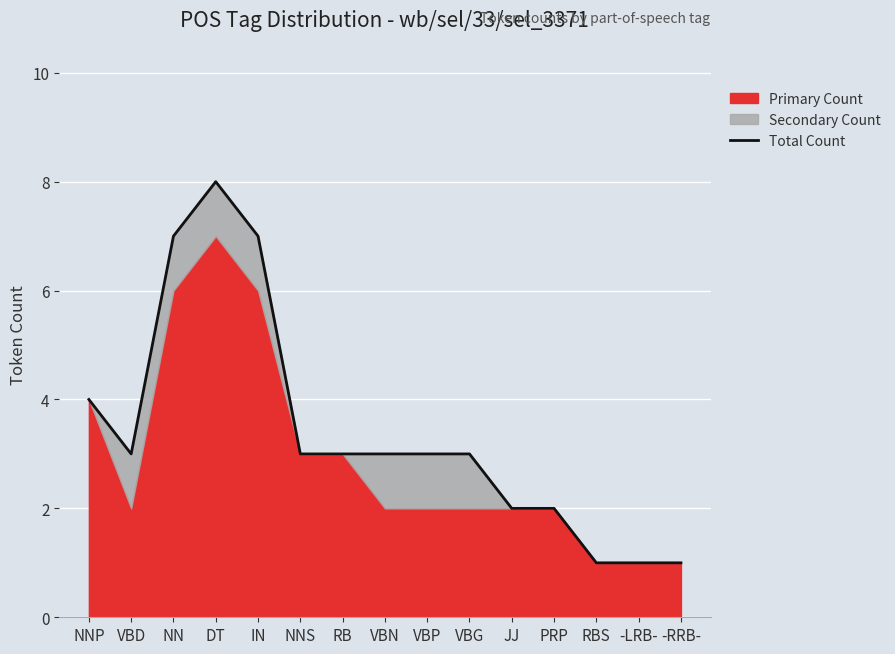

Which has a higher value, -LRB- or RB?

RB